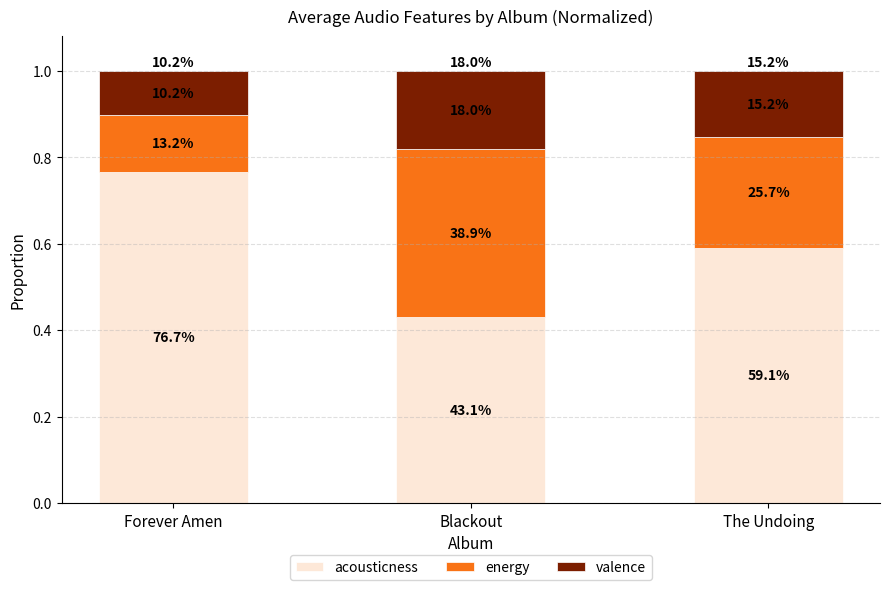

Read the energy value at Blackout.

0.4